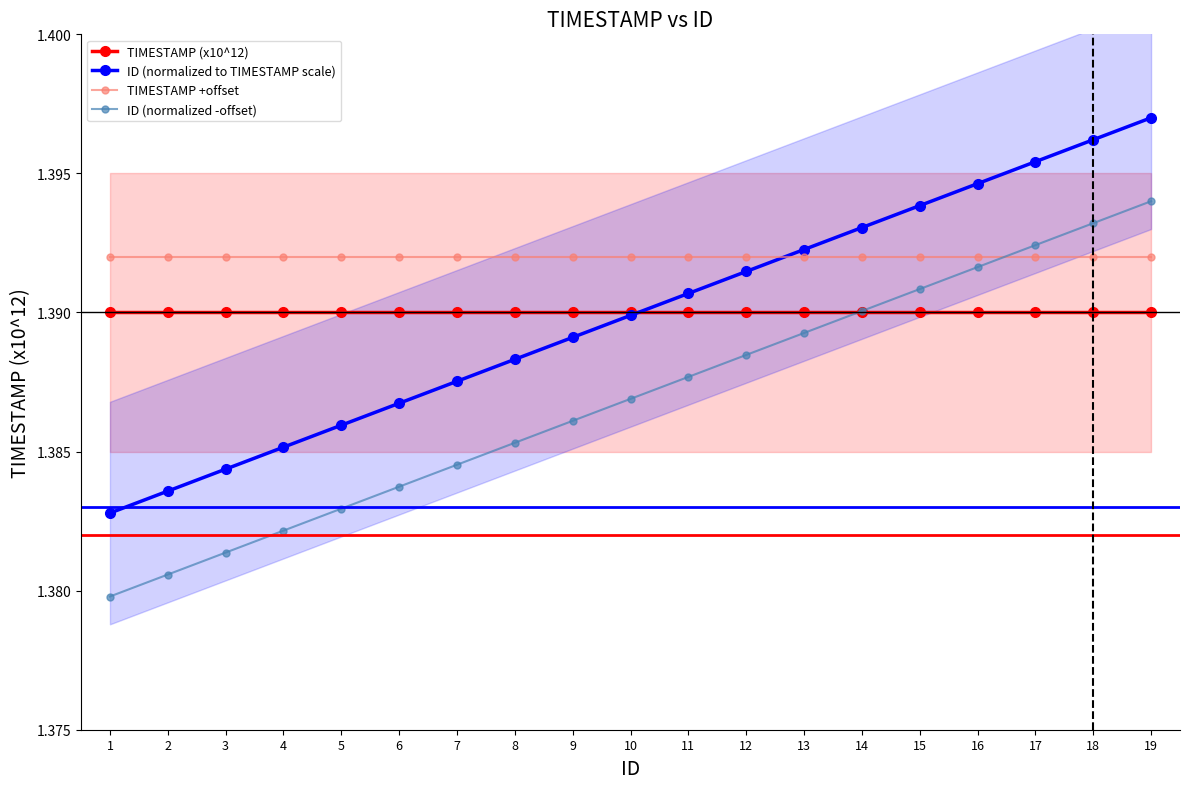

True or false: ID (normalized -offset) has a value of 1.4 at 13.

True